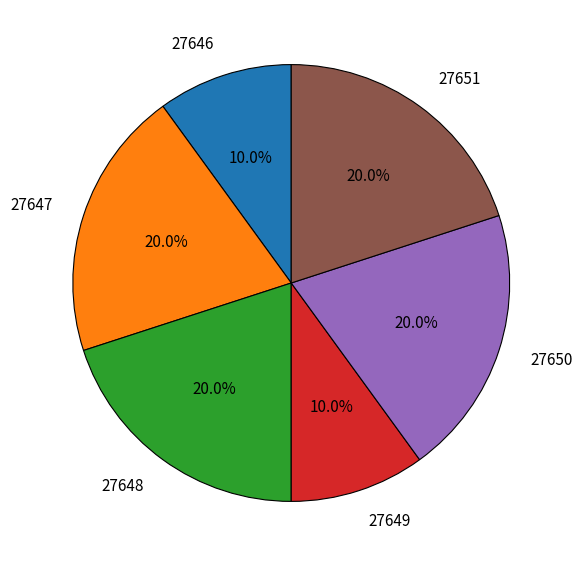

To the nearest percent, what is the average slice percentage?

17%